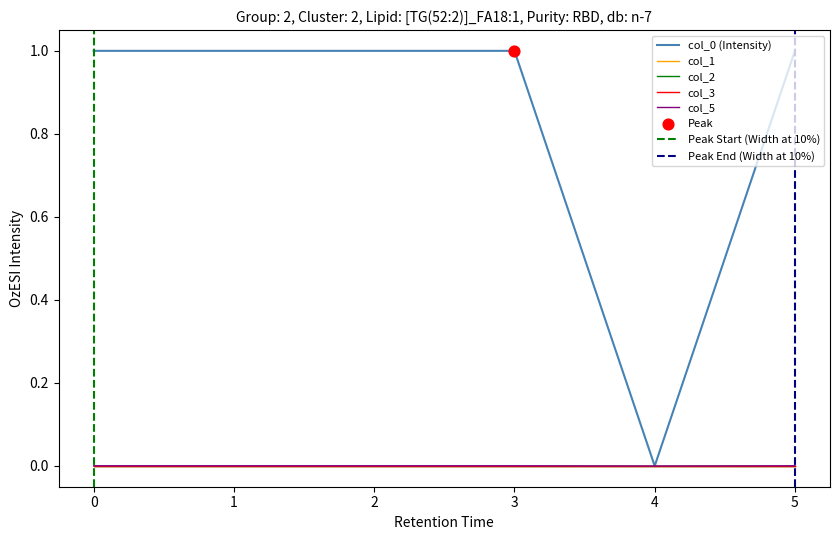

Which series has the largest Y range (max minus min)?

col_0